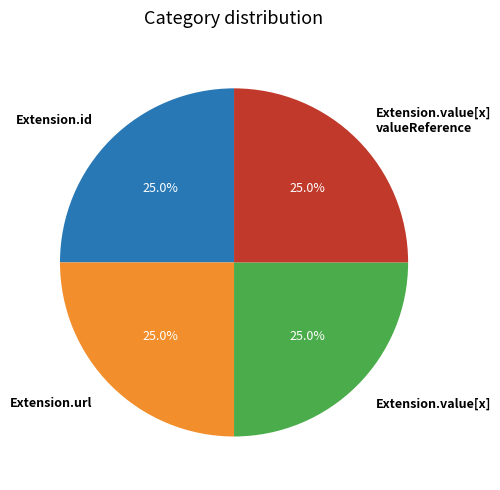

How much of the chart is everything except Extension.value[x]?

75.0%